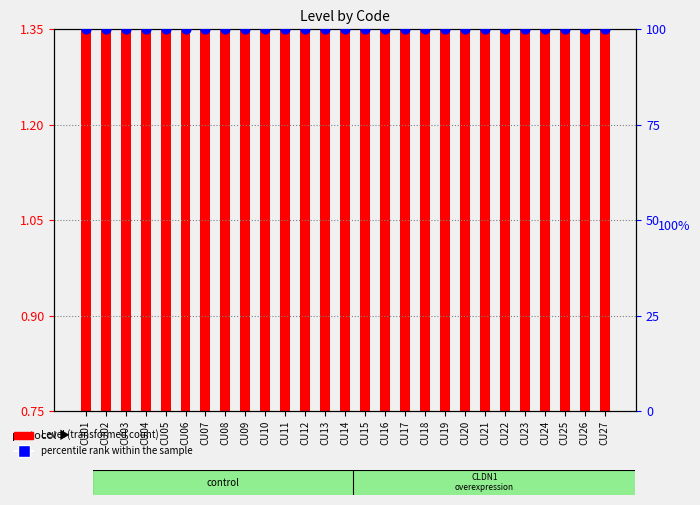

Which series has the largest total across all categories?

percentile rank within the sample